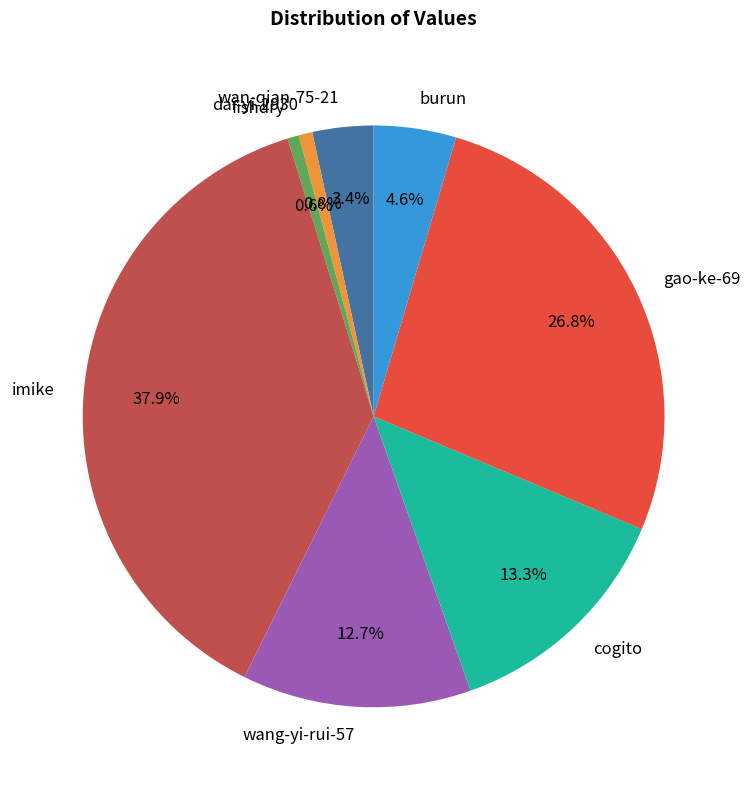

What percentage is the fishdry slice, to the nearest percent?

1%